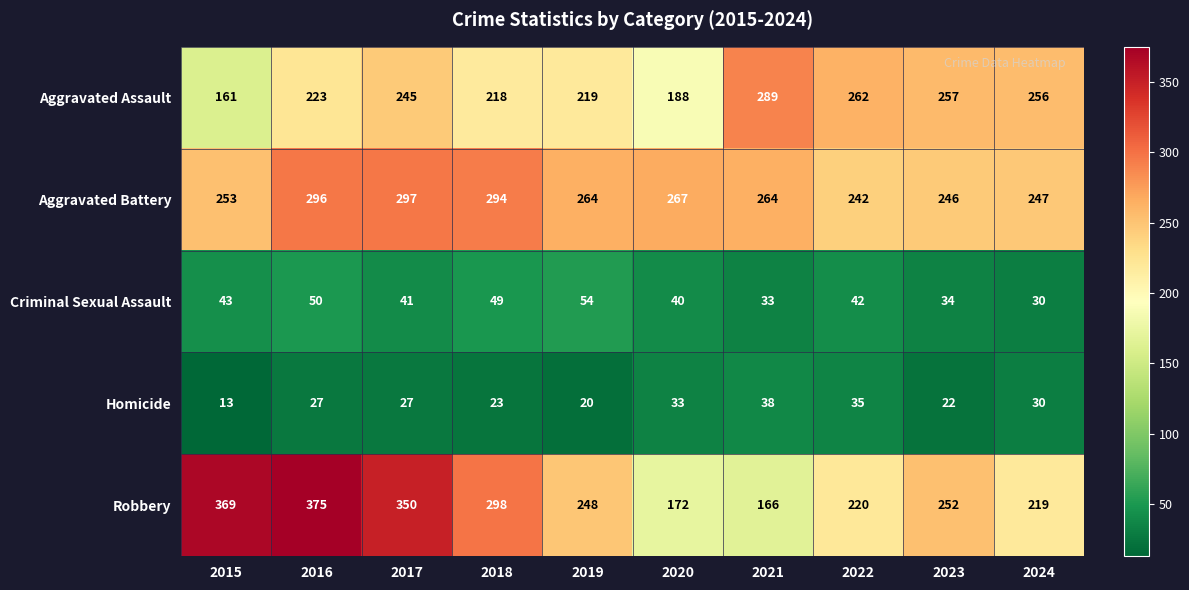

True or false: Robbery has a value of 350 at 2017.

True